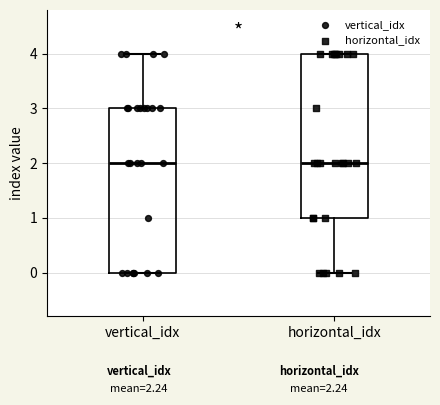

Reading left to right, transcribe this box plot: for each box, give where its median line is, the range the box spans, and where its two whiskers end, as read against the y-axis. The values are not printed on the chart, so give them approximately, as read against the axis.

vertical_idx: median 2, box 0 to 3, whiskers 0 to 4
horizontal_idx: median 2, box 1 to 4, whiskers 0 to 4